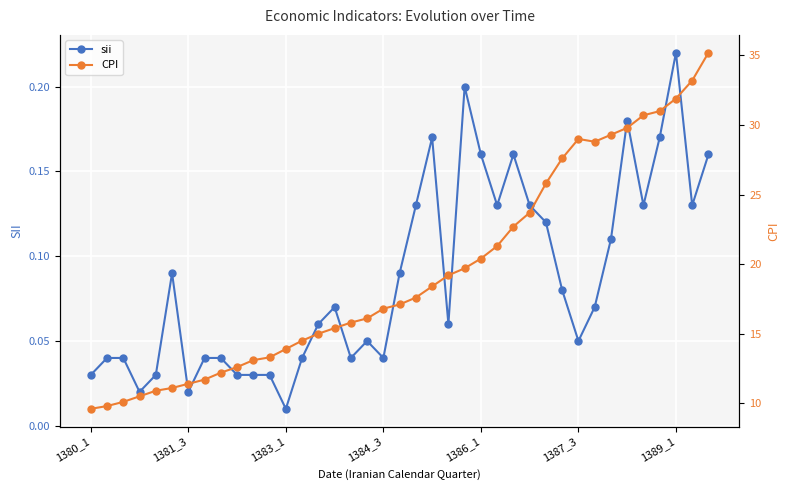

List the series in order of their overall mean, lowest first.

sii, CPI